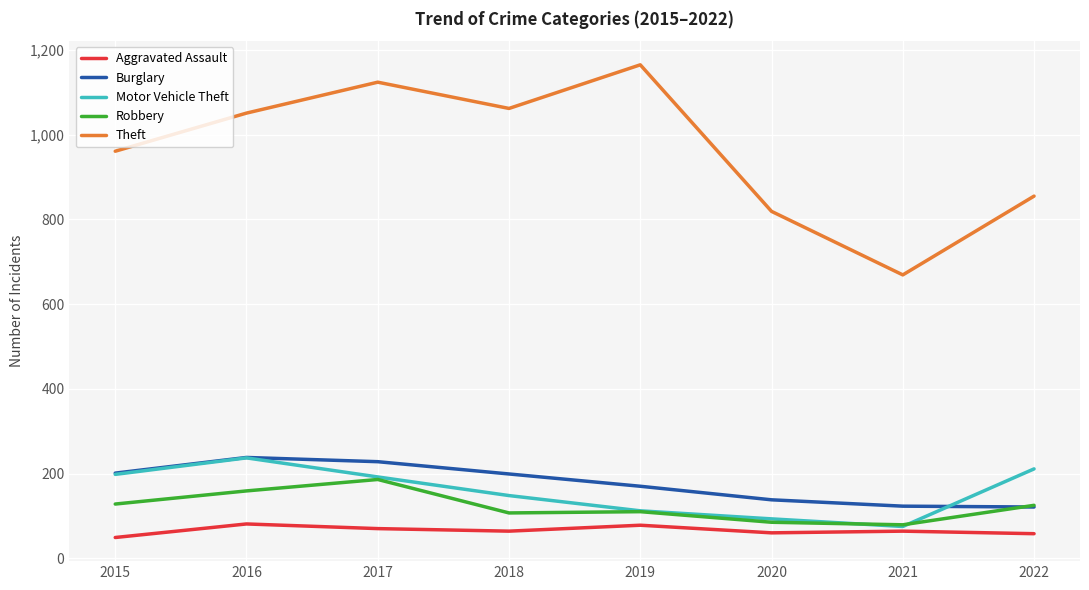

What is the sum of the Aggravated Assault values at 2022 and 2015?

107